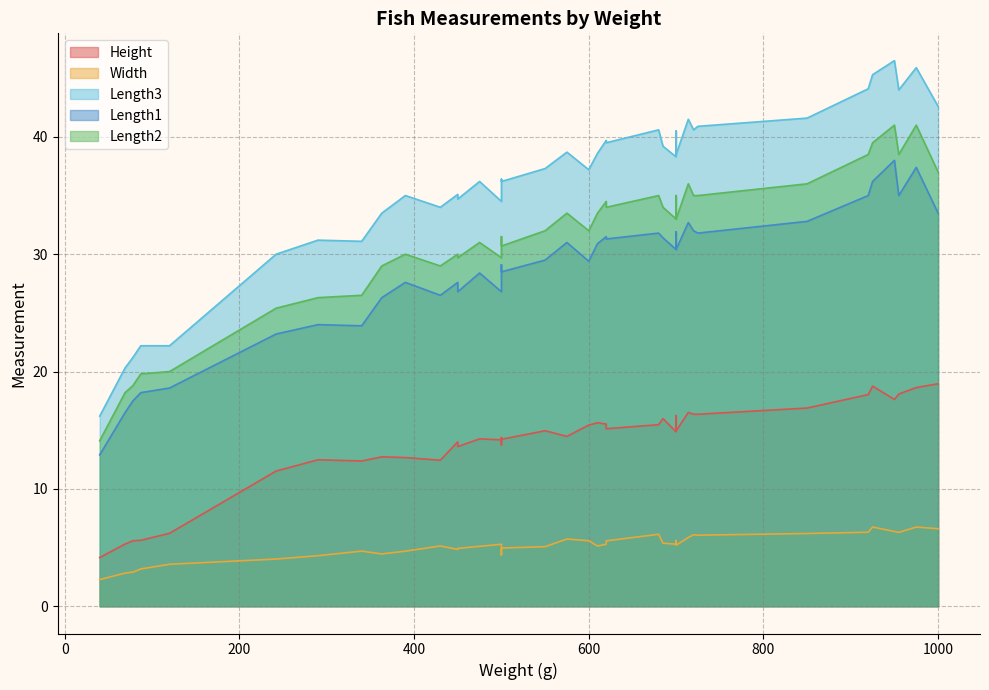

The value of Length3 at 22 is 39.7. True or false?

True